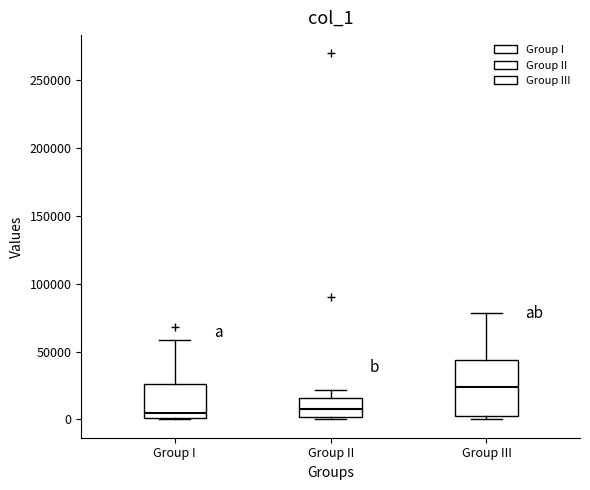

Where does the upper whisker of the box for Group I end on the y-axis? The values are not printed on the chart, so give them approximately, as read against the axis.

60000